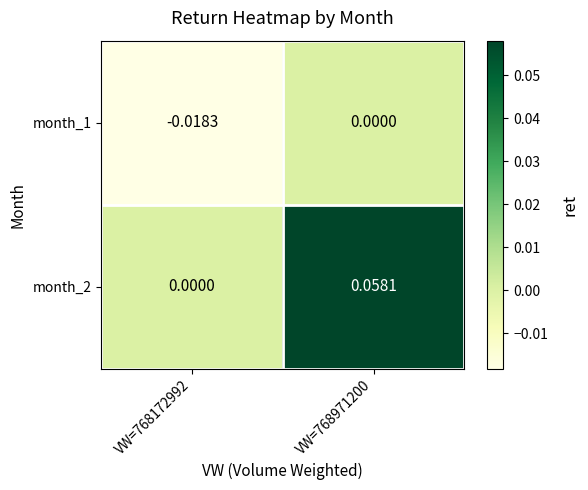

List the series in order of their peak value, lowest first.

month_1, month_2